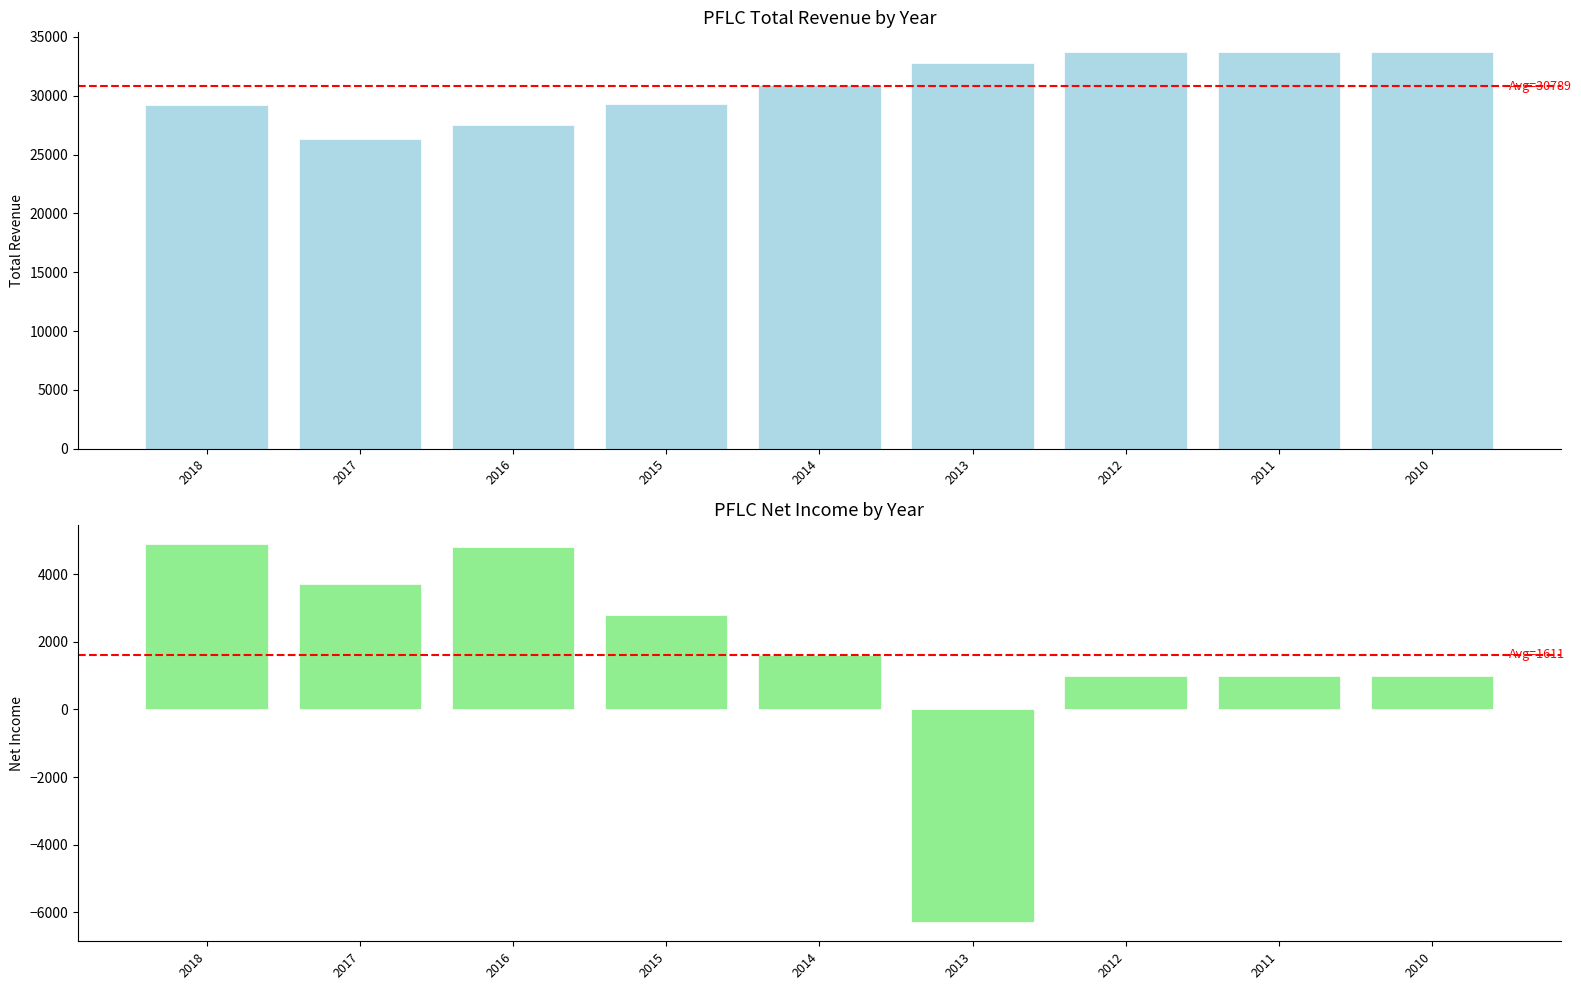

What is the difference between the highest and lowest values at 2011?

32700